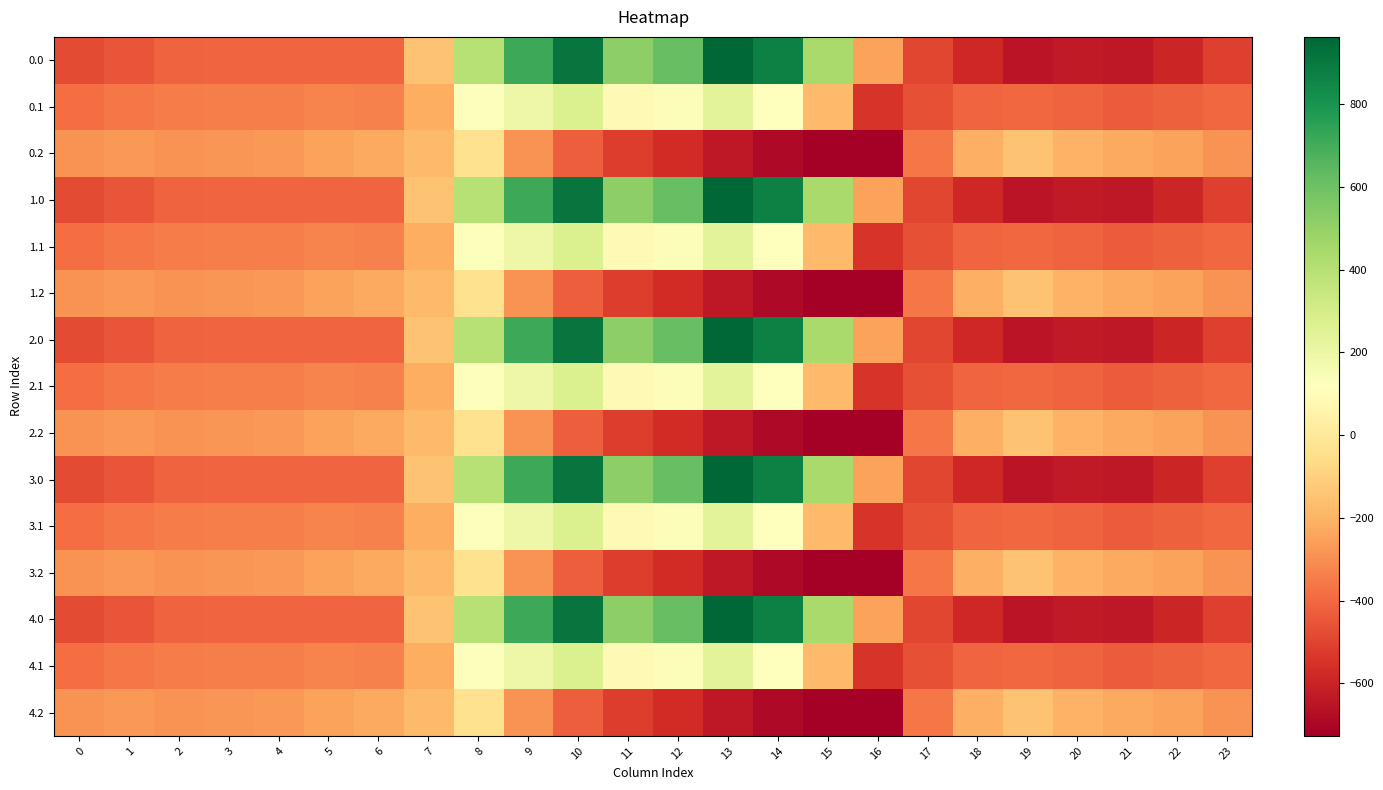

Between 9 and 5, which is larger?

9